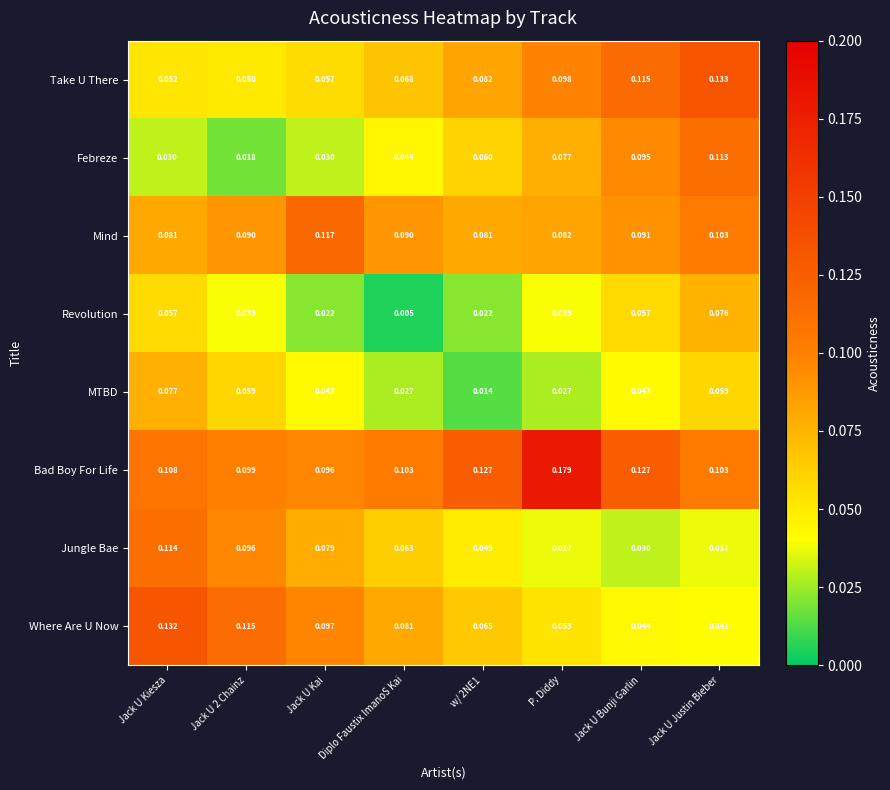

Which category has the highest value in the Take U There series?

Jack U Justin Bieber